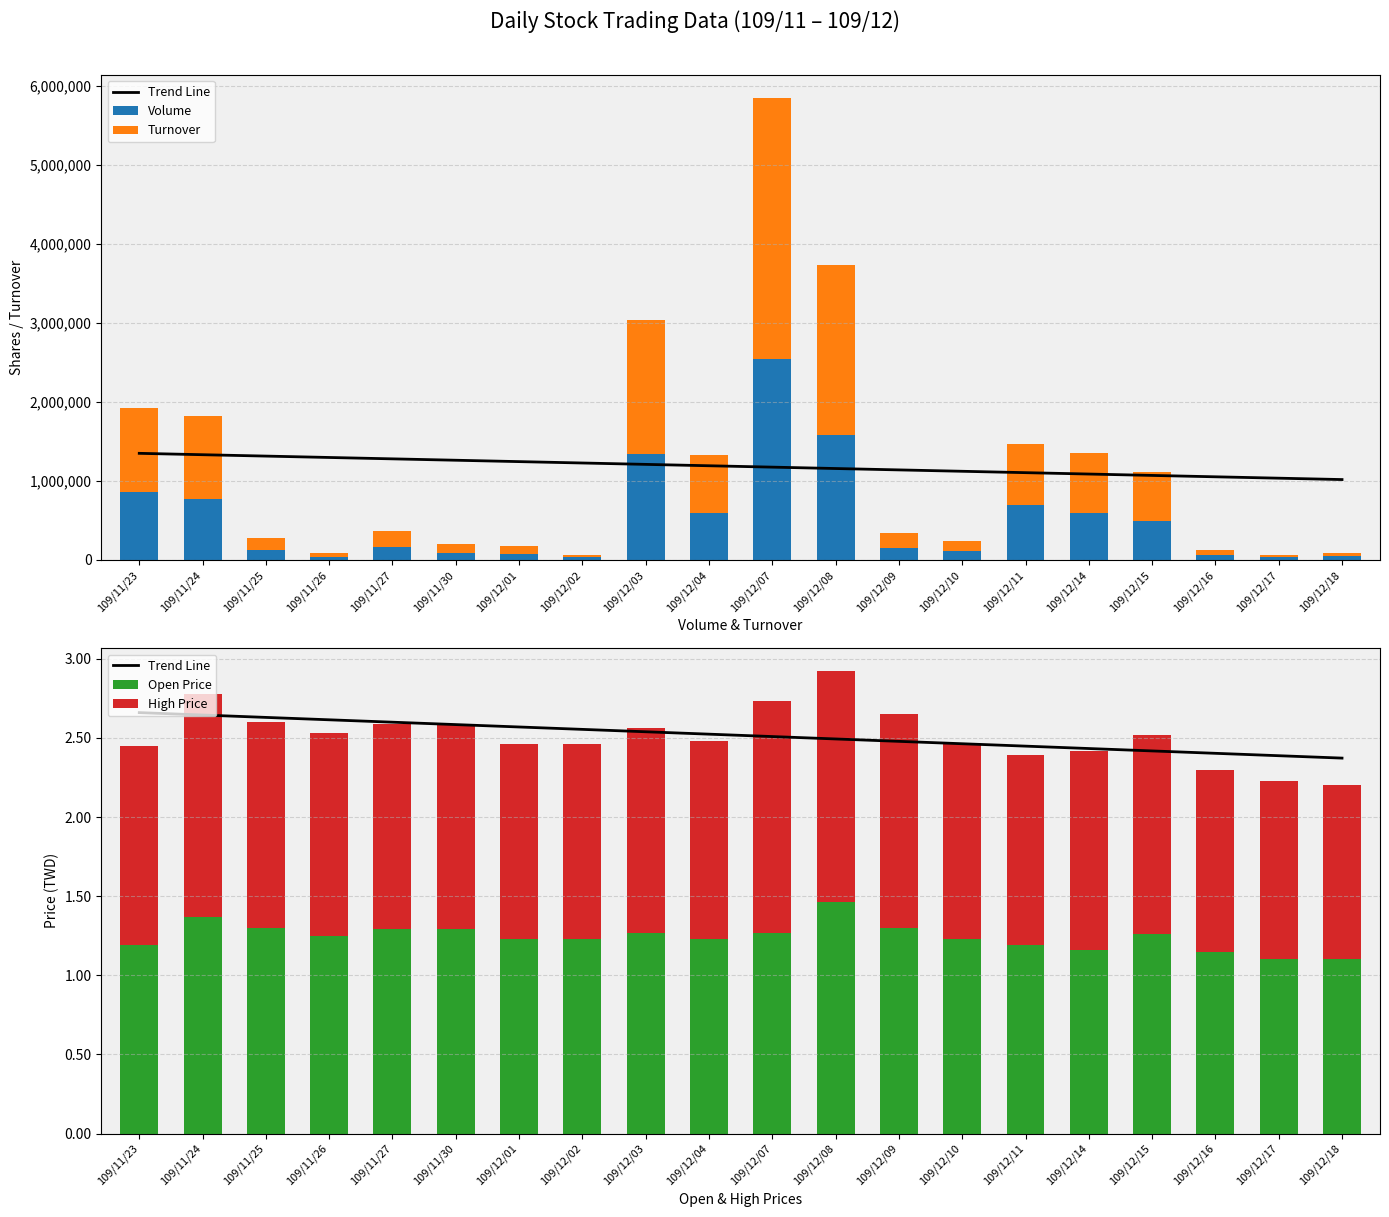

Is the value of Open Price at 109/11/27 greater than the value of Turnover at 109/12/15?

No